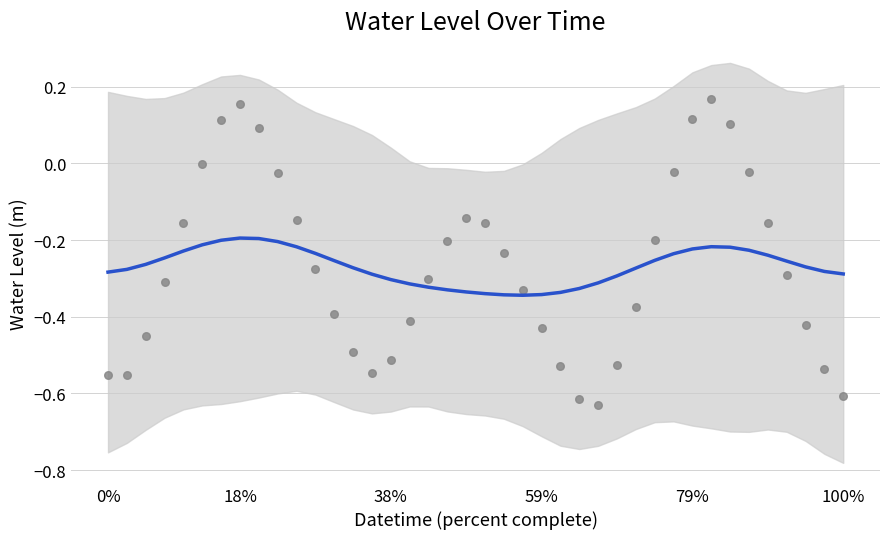

What are all the series names shown in the legend?

Smoothed trend, Water Level (m)